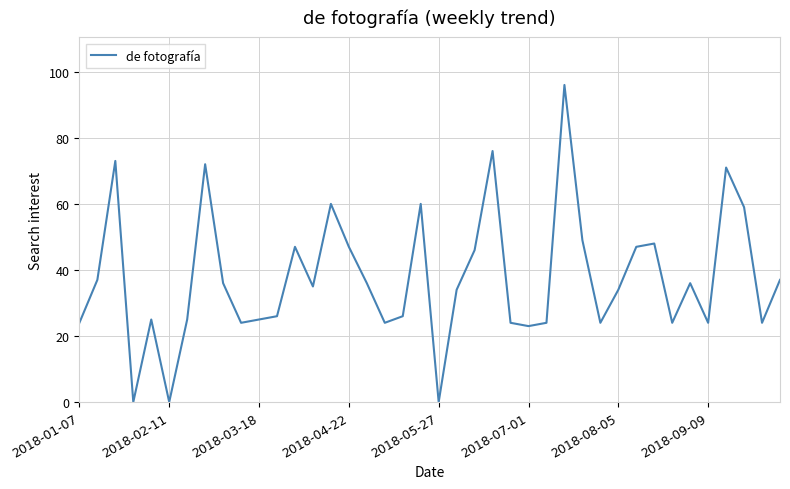

What is the difference between the maximum and minimum values?

96